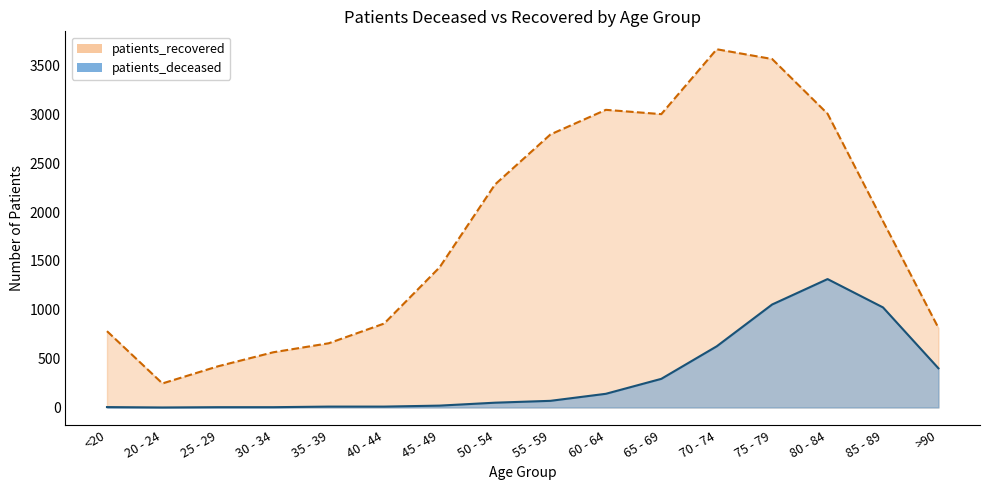

True or false: patients_deceased and patients_recovered cross at least once.

False